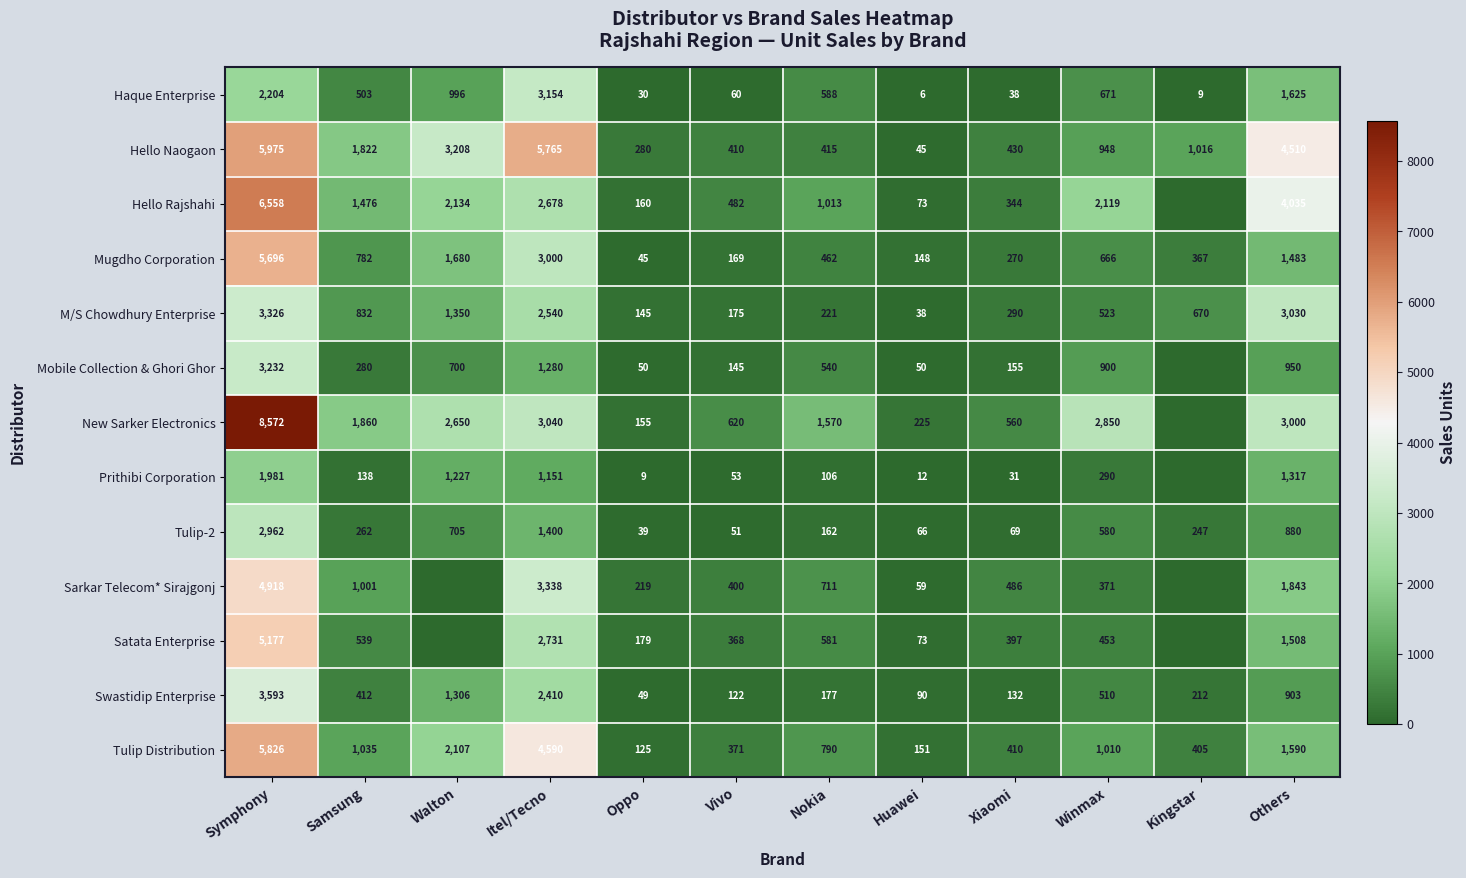

What is the difference between the maximum and minimum values in the Tulip Distribution series?

5701